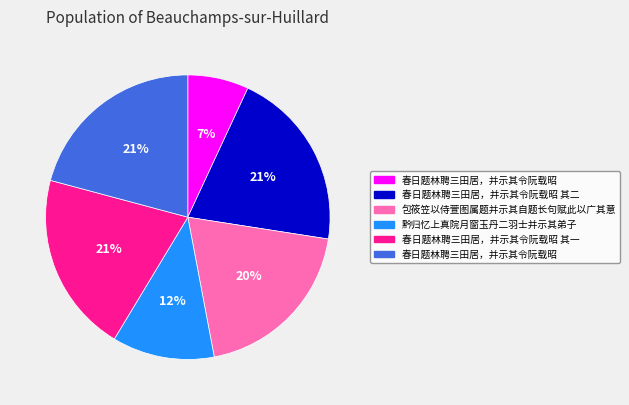

Does any single category account for the majority?

No